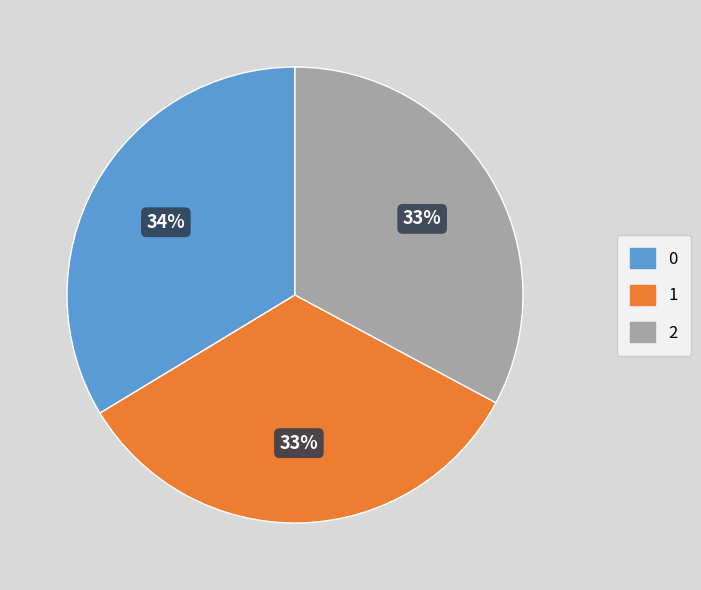

To the nearest percent, what is the average slice percentage?

33%